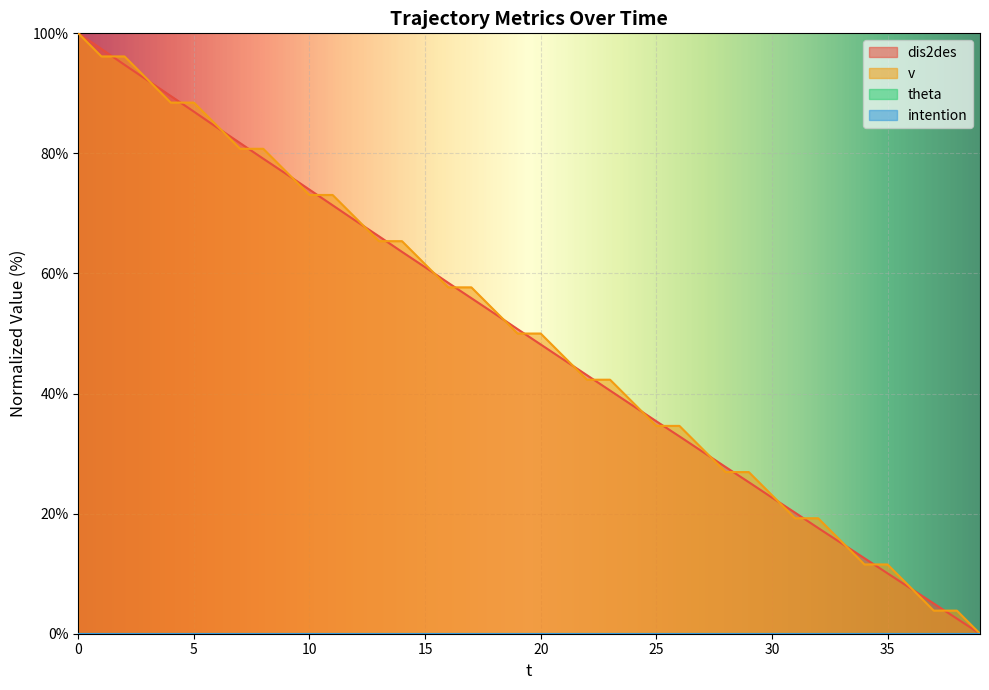

Between which two adjacent categories do v and dis2des first intersect?

1 and 2